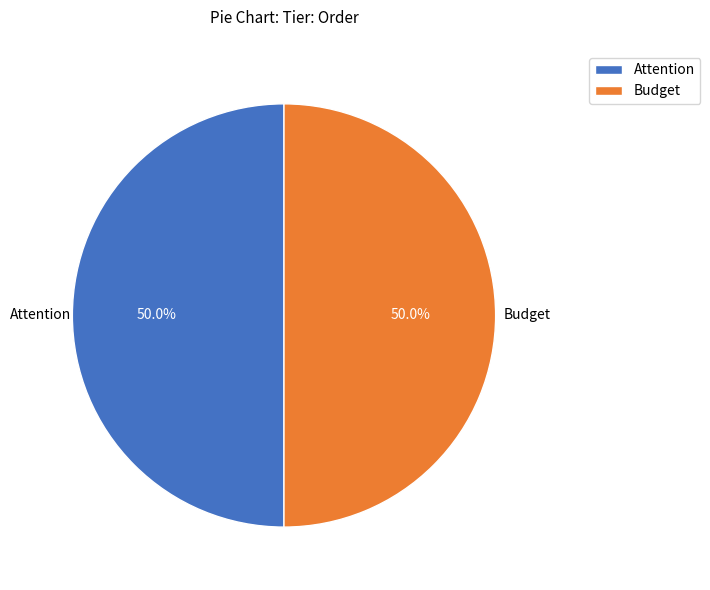

What is the ratio of the value at Attention to the value at Budget?

1.0